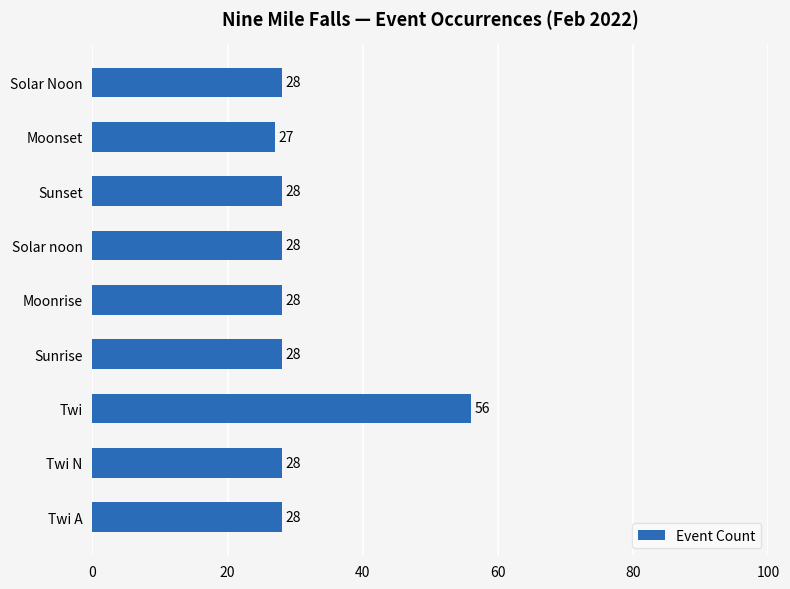

Which category has the lowest value across all series?

Moonset